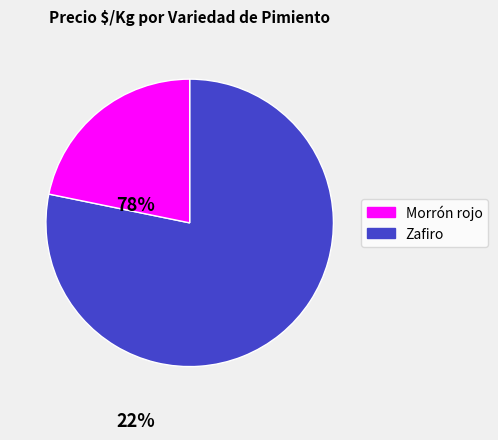

How many slices are in this pie chart?

2